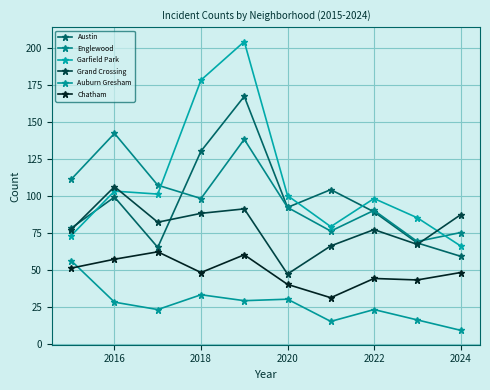

In Auburn Gresham, how many points are higher than both neighbors (excluding endpoints)?

3